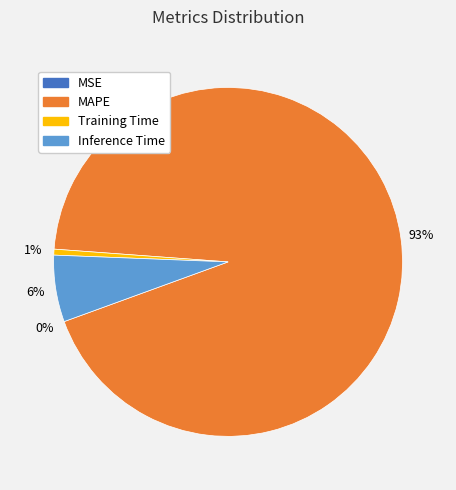

What percentage is the Training Time slice, to the nearest percent?

1%